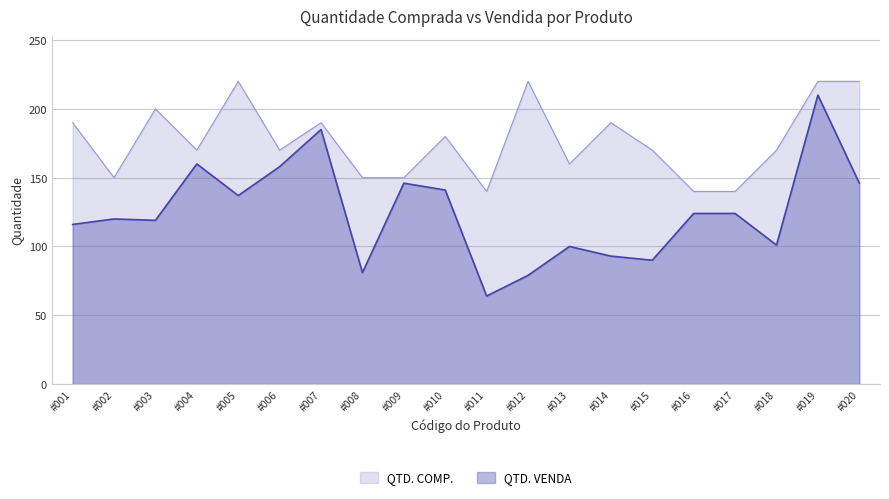

At how many categories does at least one series exceed 109?

20